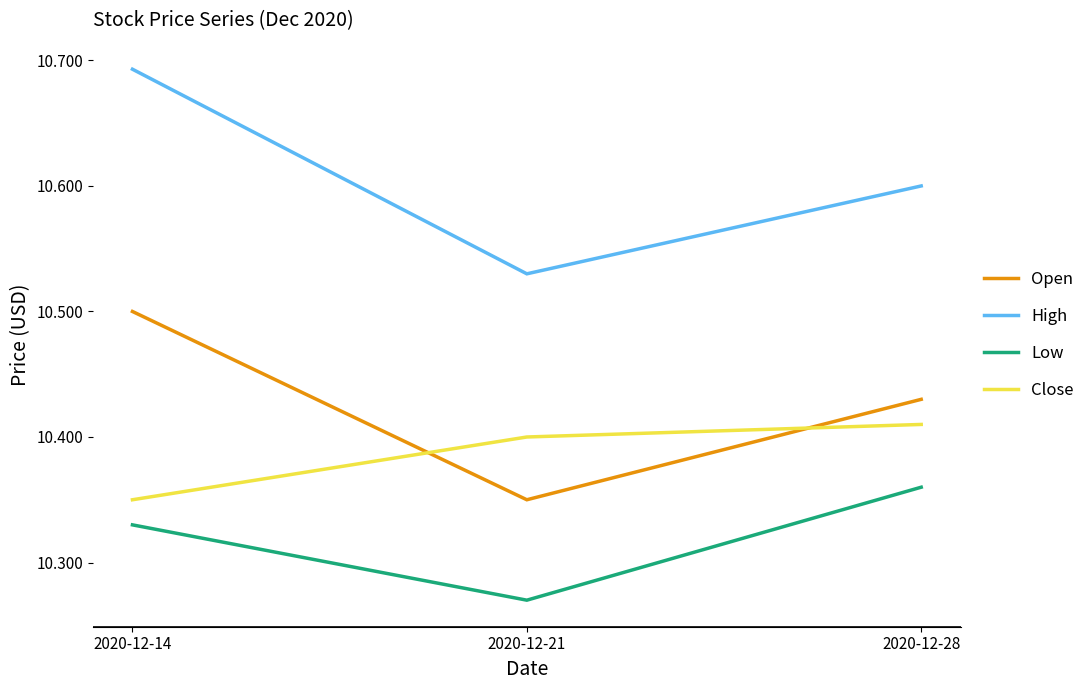

Between 2020-12-21 and 2020-12-28, which series saw the biggest shift?

Low